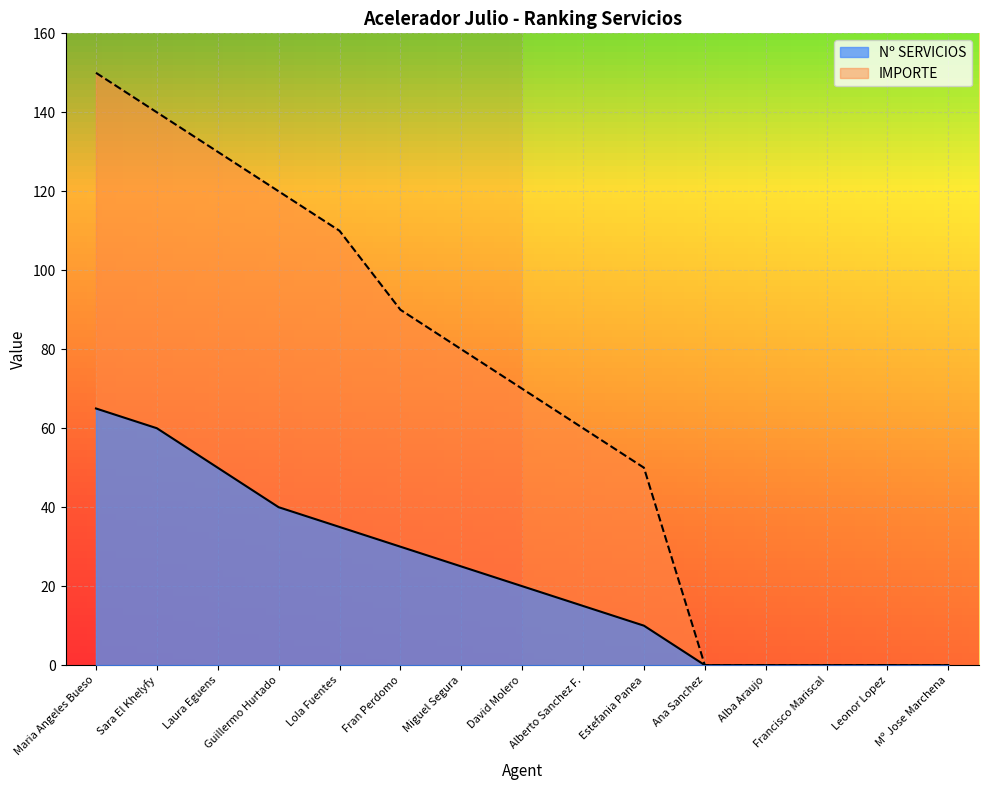

What is the difference between the maximum and minimum values in the Nº SERVICIOS series?

65